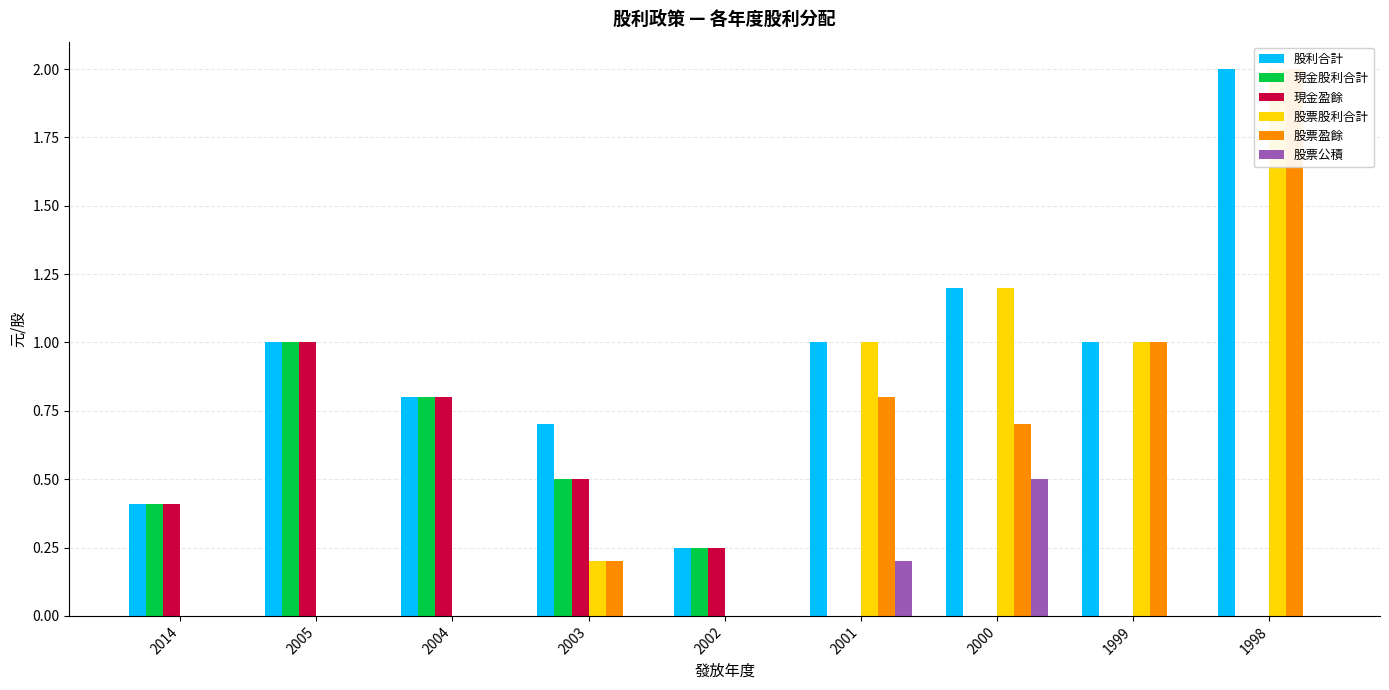

At 1998, list the series in order from smallest to largest.

現金股利合計, 現金盈餘, 股票公積, 股利合計, 股票股利合計, 股票盈餘